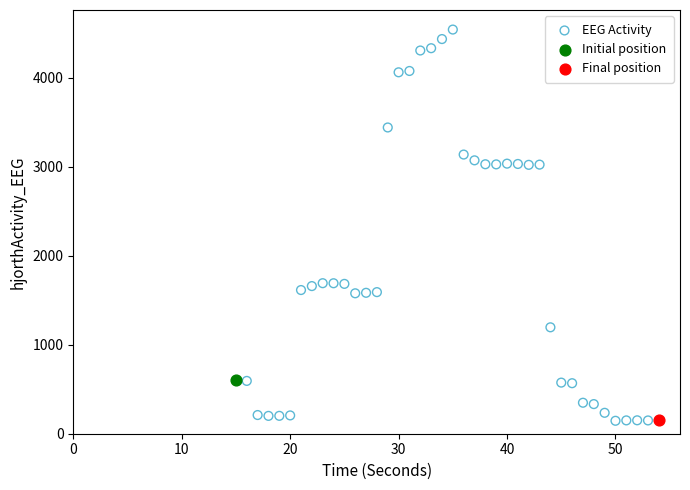

What are all the series names shown in the legend?

EEG Activity, Initial position, Final position